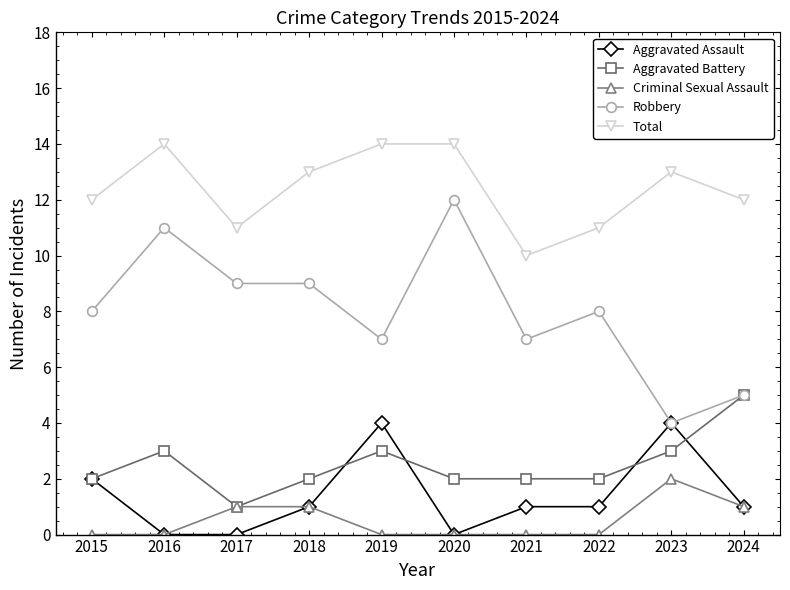

At which category does Robbery reach its first local peak?

2016